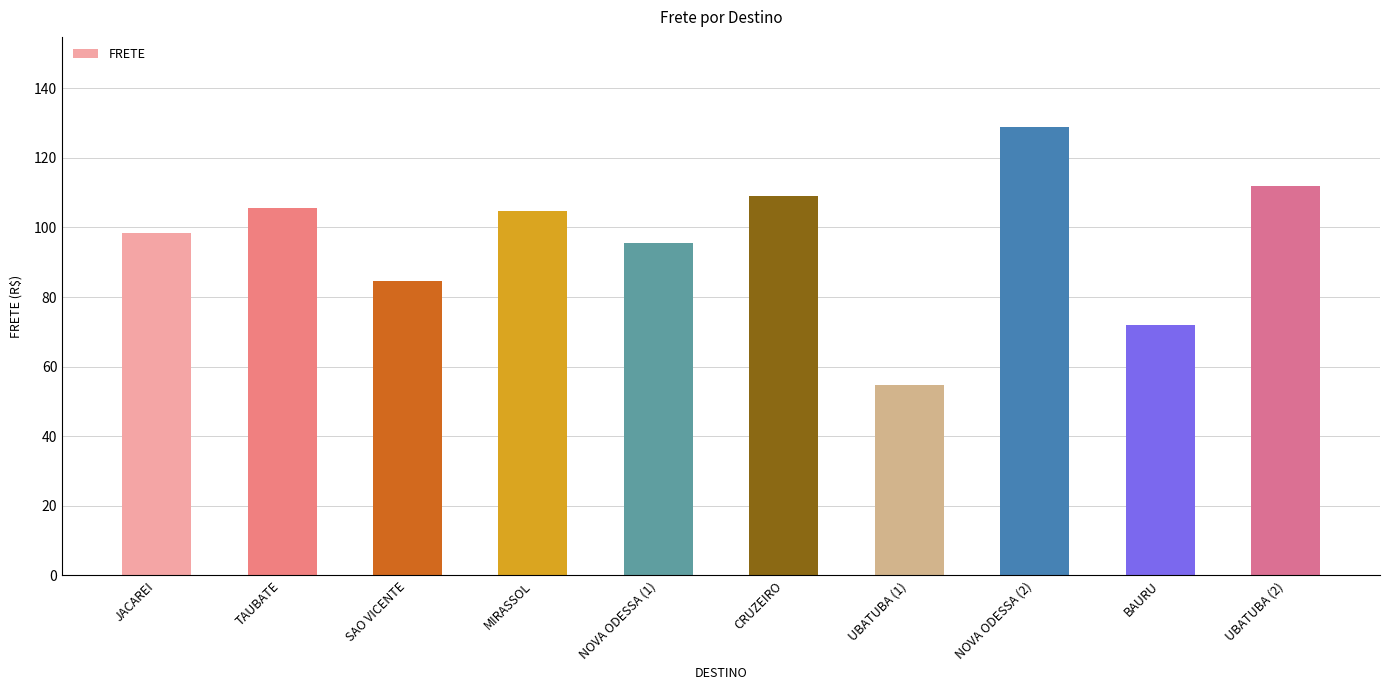

What is the difference between the maximum and minimum values?

74.4